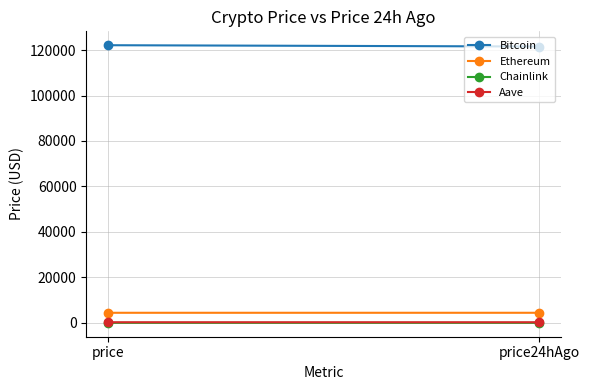

What is the sum of the Aave values at price and price24hAgo?

558.2